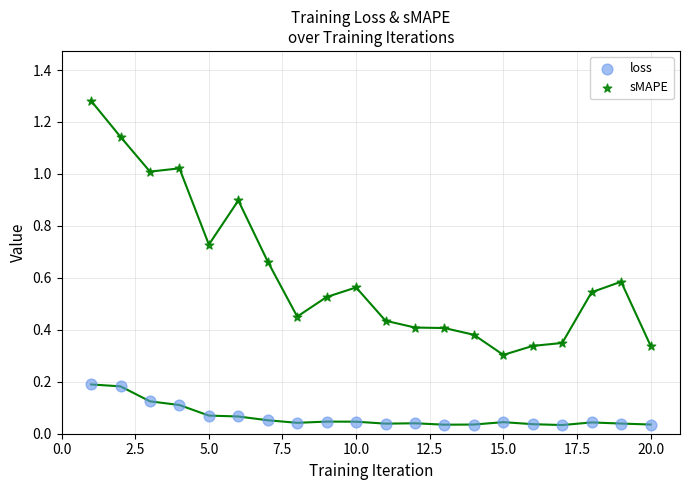

Which series contains the lowest Y value?

loss